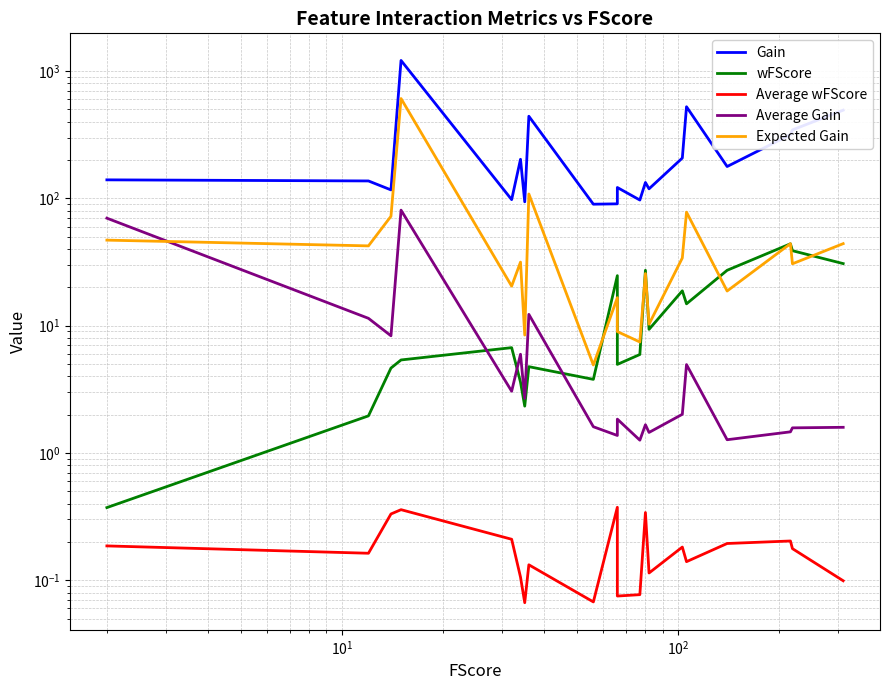

What is the difference between the maximum and minimum values in the Average Gain series?

79.5